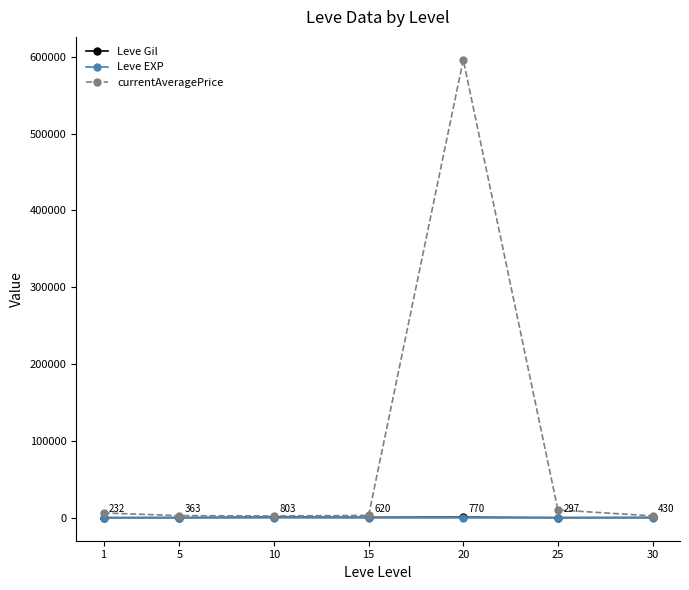

What is the value of the currentAveragePrice point at the 5th from the left?

596026.3